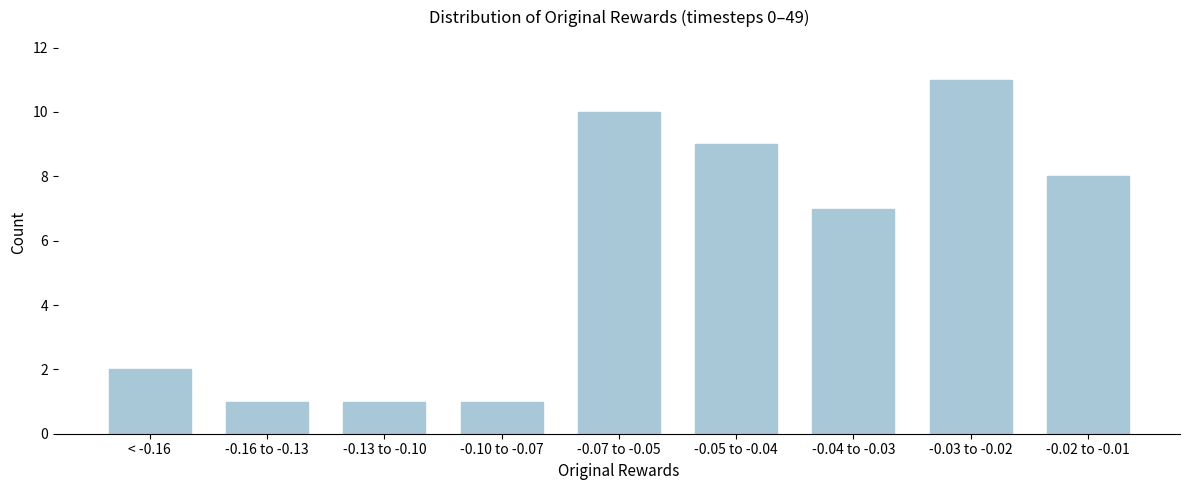

Reading left to right, extract all data points from this chart.

< -0.16=2	-0.16 to -0.13=1	-0.13 to -0.10=1	-0.10 to -0.07=1	-0.07 to -0.05=10	-0.05 to -0.04=9	-0.04 to -0.03=7	-0.03 to -0.02=11	-0.02 to -0.01=8